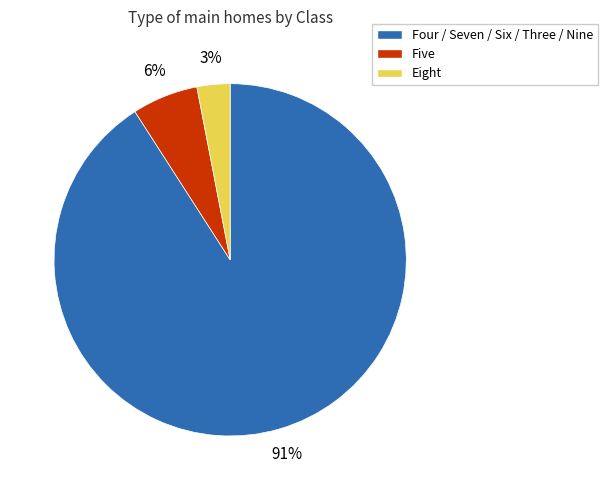

To the nearest percent, what is the average slice percentage?

33%